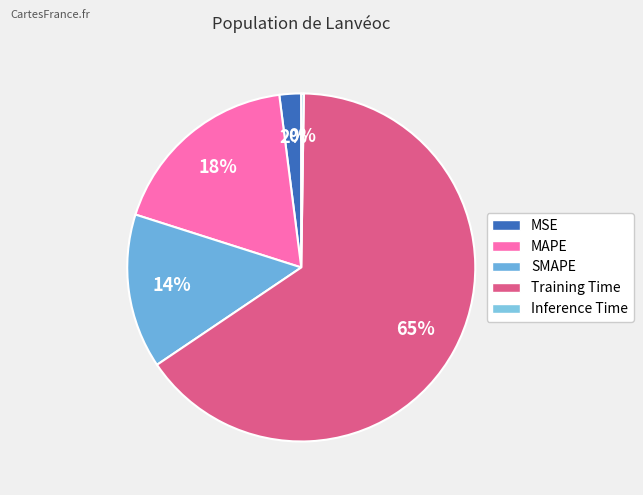

What is the total percentage of SMAPE and Inference Time?

14.6%